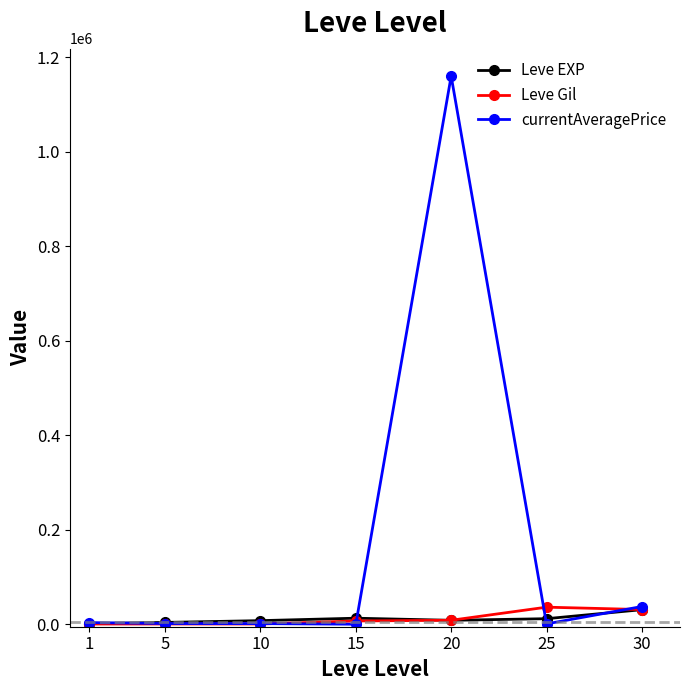

At which category is the sum across all series the highest?

20